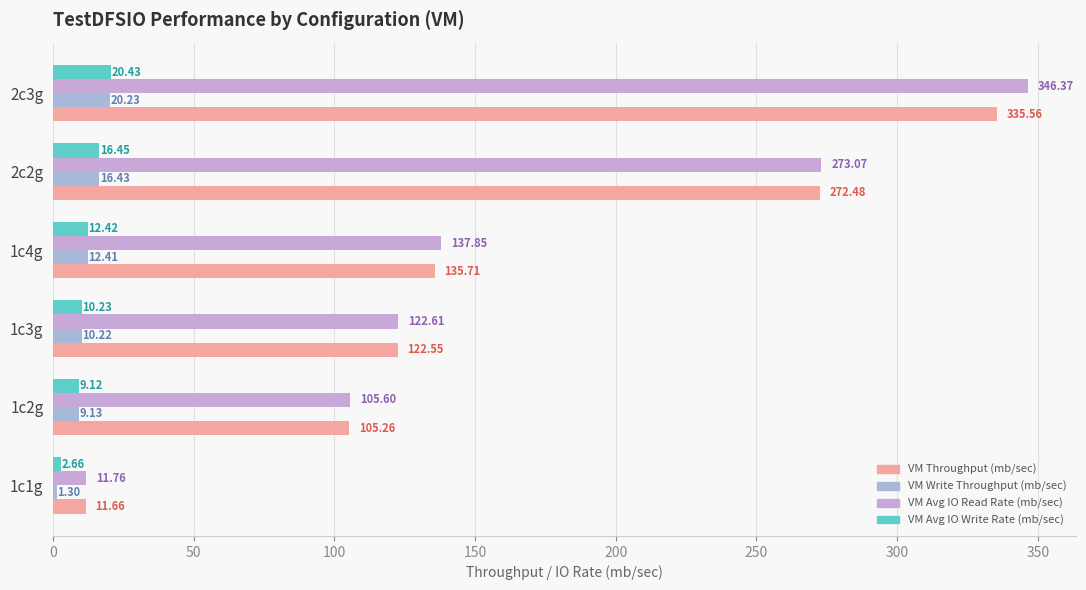

What is the value of the VM Avg IO Read Rate (mb/sec) bar at the 2nd from the left?

105.6